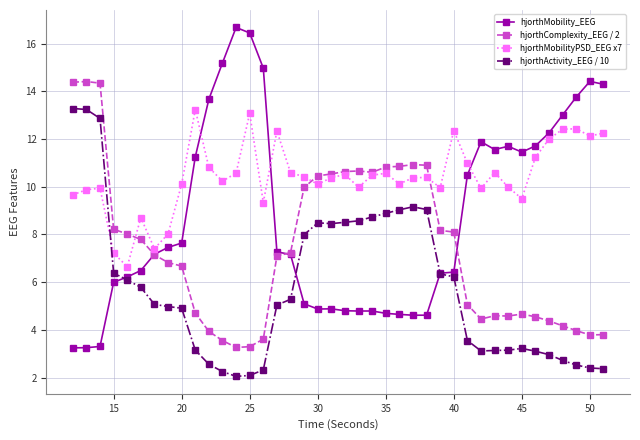

What is the minimum value shown in the chart?

2.1